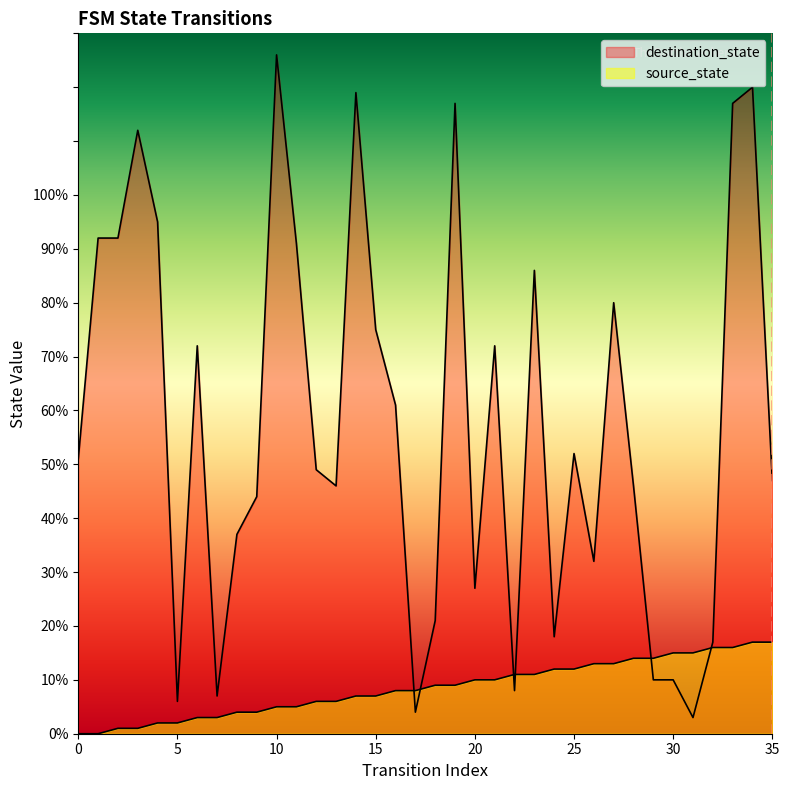

Count the number of data series in this chart.

2